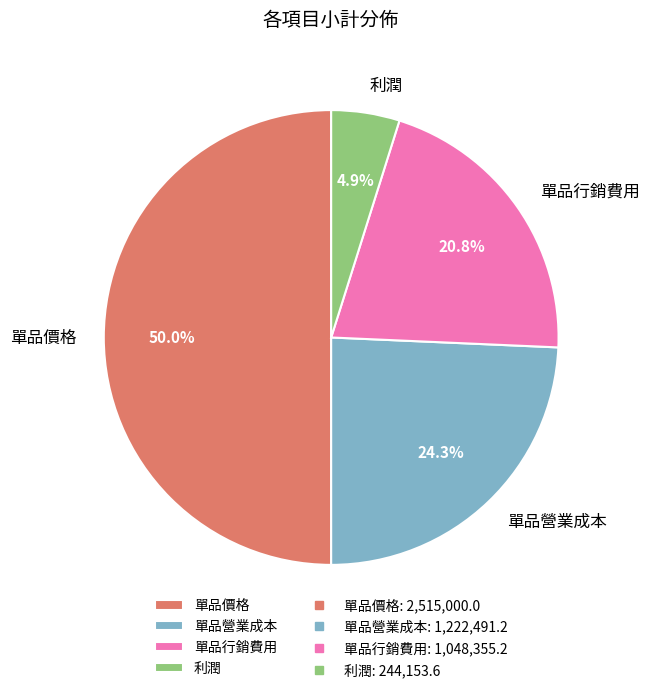

What percentage do 單品價格 and 單品行銷費用 together represent?

70.8%